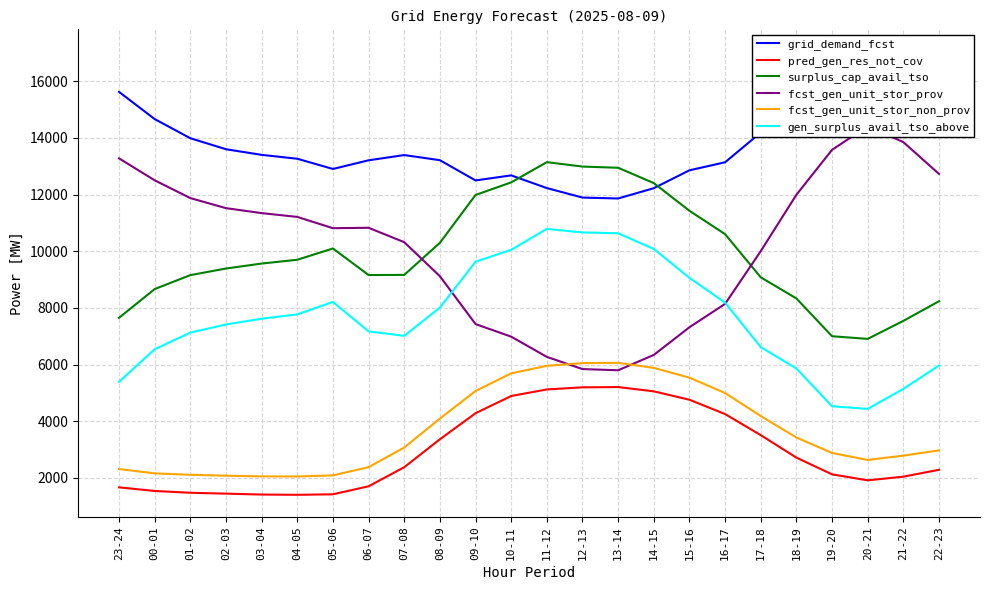

Where is the first local maximum for fcst_gen_unit_stor_non_prov?

13-14